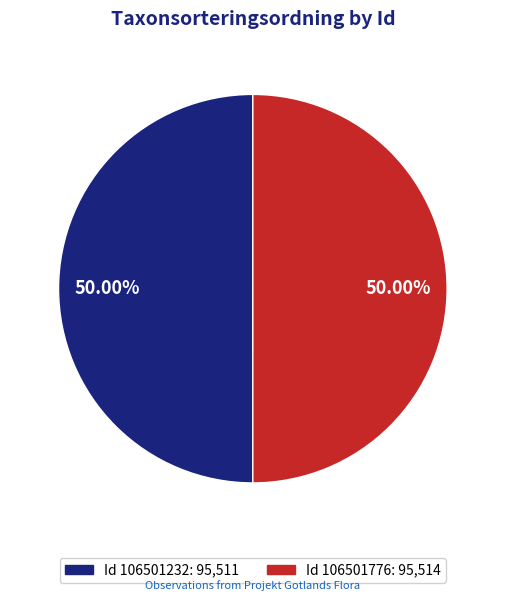

Which slice represents more than half of the pie?

106501776